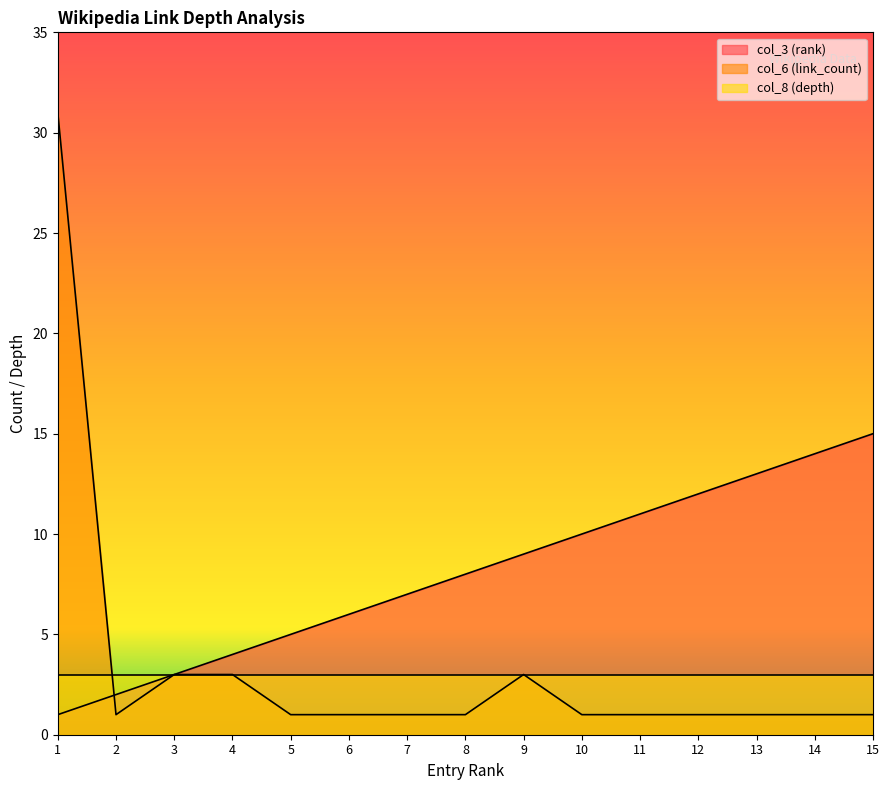

Rank the series by their maximum value, from lowest to highest.

col_8 (depth), col_3 (rank), col_6 (link_count)